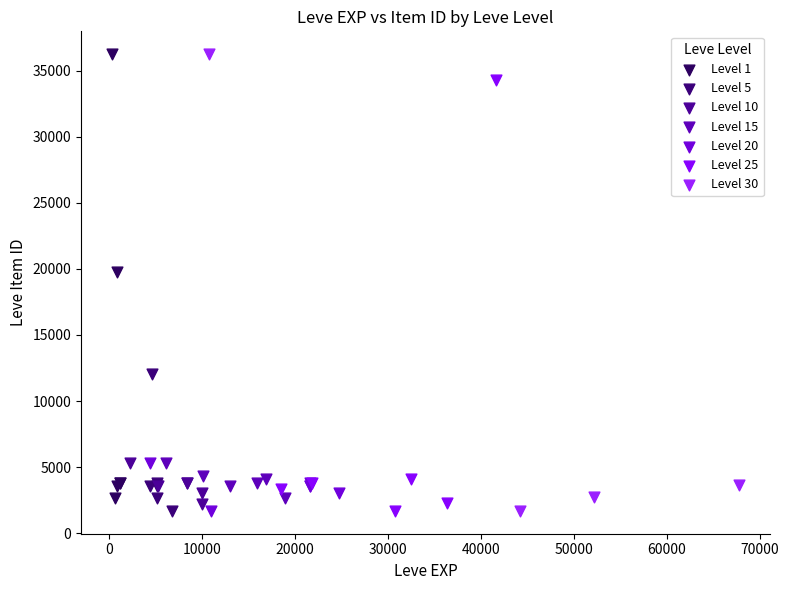

What are all the series names shown in the legend?

Level 1, Level 5, Level 10, Level 15, Level 20, Level 25, Level 30